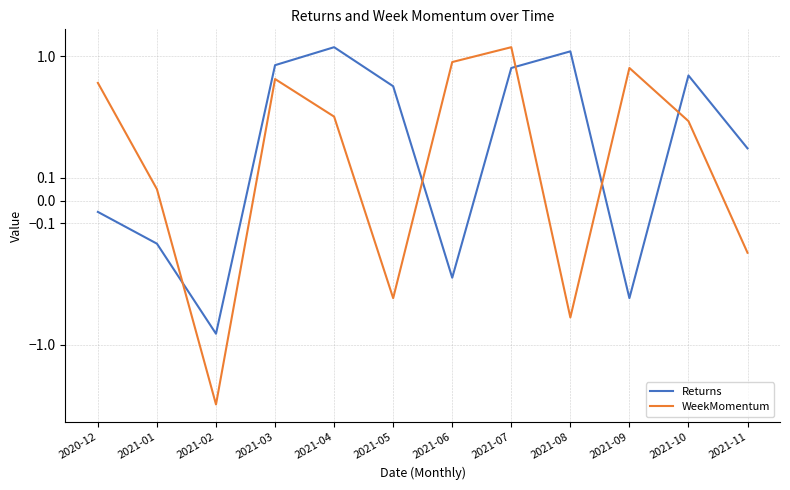

What is the value of the WeekMomentum point at the 11th from the left?

0.3